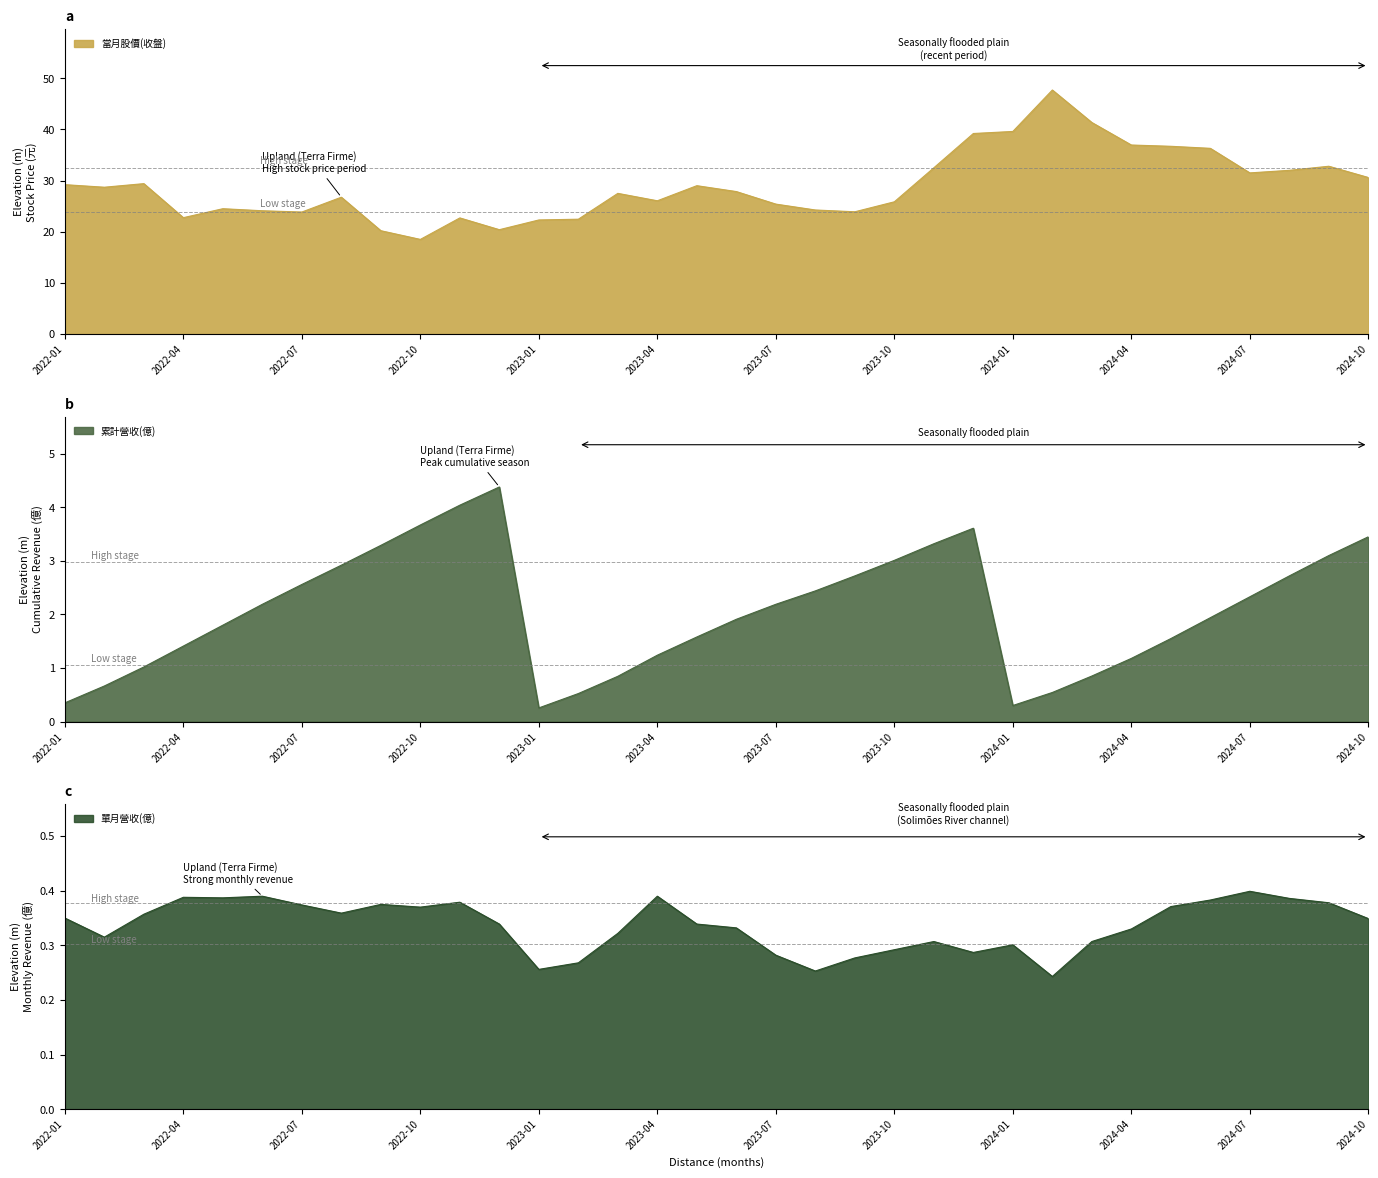

Reading left to right, what are all the values shown in this chart?

當月股價(收盤): 29.2	28.7	29.4	22.8	24.5	24.1	23.9	26.8	20.2	18.5	22.7	20.4	22.3	22.4	27.5	26.1	29.0	27.9	25.4	24.2	23.9	25.9	32.5	39.2	39.6	47.7	41.4	37.0	36.7	36.3	31.5	32.0	32.8	30.6
單月營收(億): 0.3	0.3	0.4	0.4	0.4	0.4	0.4	0.4	0.4	0.4	0.4	0.3	0.3	0.3	0.3	0.4	0.3	0.3	0.3	0.3	0.3	0.3	0.3	0.3	0.3	0.2	0.3	0.3	0.4	0.4	0.4	0.4	0.4	0.3
累計營收(億): 0.3	0.7	1.0	1.4	1.8	2.2	2.6	2.9	3.3	3.7	4.0	4.4	0.3	0.5	0.8	1.2	1.6	1.9	2.2	2.4	2.7	3.0	3.3	3.6	0.3	0.5	0.9	1.2	1.6	1.9	2.3	2.7	3.1	3.5